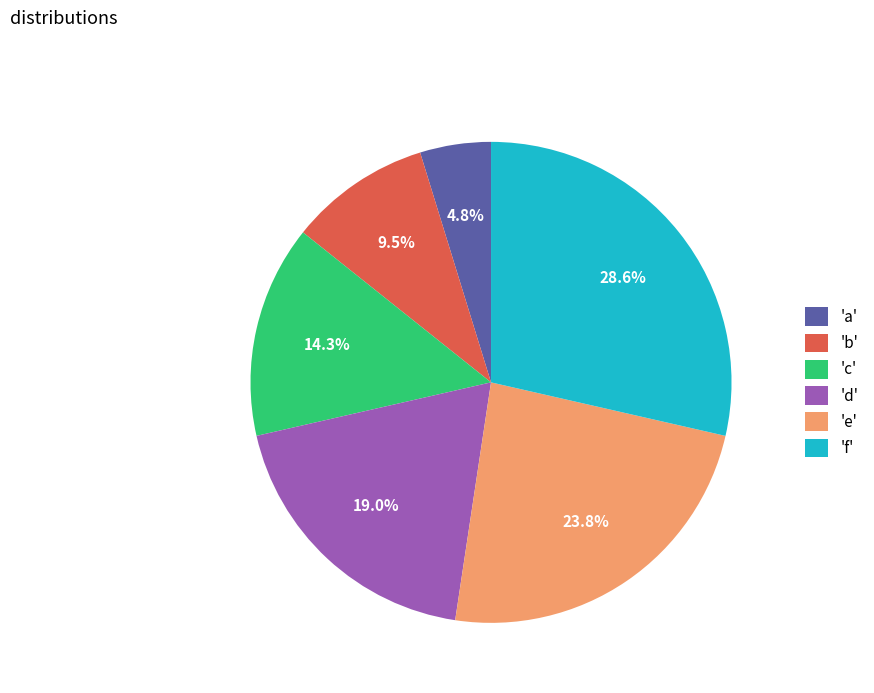

Which category has the biggest portion of the pie?

'f'